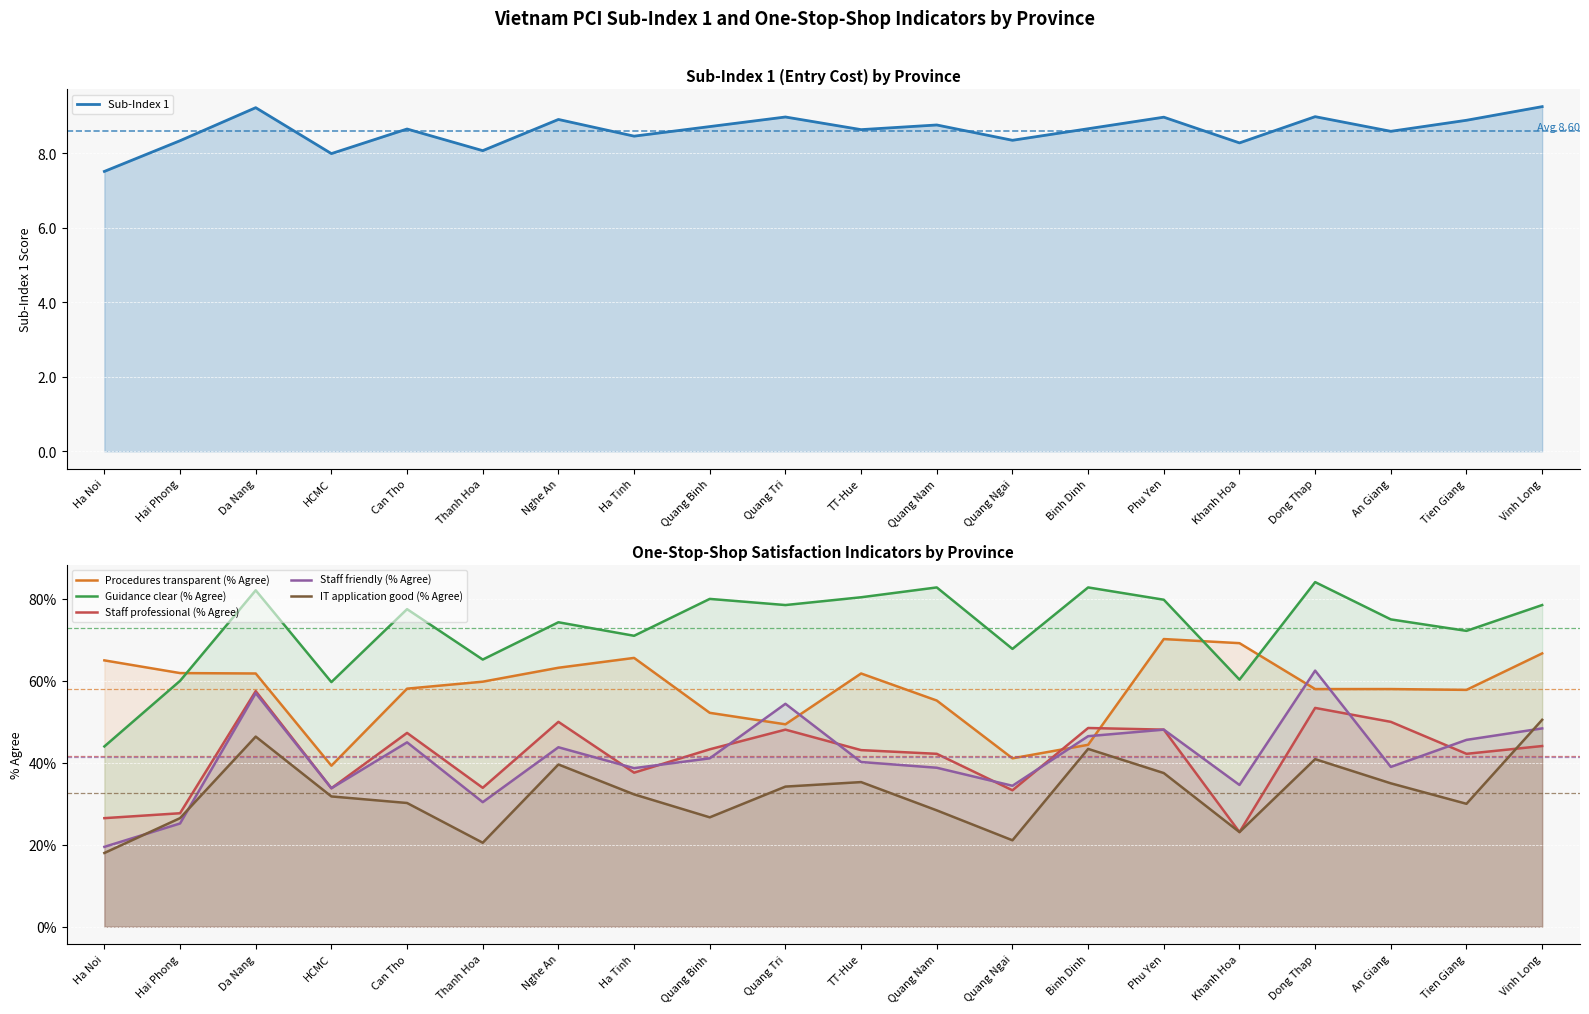

Reading right to left, extract all data points from this chart.

Sub-Index 1: Vinh Long=9.2	Tien Giang=8.9	An Giang=8.6	Dong Thap=9.0	Khanh Hoa=8.3	Phu Yen=9.0	Binh Dinh=8.7	Quang Ngai=8.3	Quang Nam=8.8	TT-Hue=8.6	Quang Tri=9.0	Quang Binh=8.7	Ha Tinh=8.5	Nghe An=8.9	Thanh Hoa=8.1	Can Tho=8.6	HCMC=8.0	Da Nang=9.2	Hai Phong=8.3	Ha Noi=7.5
Procedures transparent (% Agree): Vinh Long=0.7	Tien Giang=0.6	An Giang=0.6	Dong Thap=0.6	Khanh Hoa=0.7	Phu Yen=0.7	Binh Dinh=0.4	Quang Ngai=0.4	Quang Nam=0.6	TT-Hue=0.6	Quang Tri=0.5	Quang Binh=0.5	Ha Tinh=0.7	Nghe An=0.6	Thanh Hoa=0.6	Can Tho=0.6	HCMC=0.4	Da Nang=0.6	Hai Phong=0.6	Ha Noi=0.7
Guidance clear (% Agree): Vinh Long=0.8	Tien Giang=0.7	An Giang=0.8	Dong Thap=0.8	Khanh Hoa=0.6	Phu Yen=0.8	Binh Dinh=0.8	Quang Ngai=0.7	Quang Nam=0.8	TT-Hue=0.8	Quang Tri=0.8	Quang Binh=0.8	Ha Tinh=0.7	Nghe An=0.7	Thanh Hoa=0.7	Can Tho=0.8	HCMC=0.6	Da Nang=0.8	Hai Phong=0.6	Ha Noi=0.4
Staff professional (% Agree): Vinh Long=0.4	Tien Giang=0.4	An Giang=0.5	Dong Thap=0.5	Khanh Hoa=0.2	Phu Yen=0.5	Binh Dinh=0.5	Quang Ngai=0.3	Quang Nam=0.4	TT-Hue=0.4	Quang Tri=0.5	Quang Binh=0.4	Ha Tinh=0.4	Nghe An=0.5	Thanh Hoa=0.3	Can Tho=0.5	HCMC=0.3	Da Nang=0.6	Hai Phong=0.3	Ha Noi=0.3
Staff friendly (% Agree): Vinh Long=0.5	Tien Giang=0.5	An Giang=0.4	Dong Thap=0.6	Khanh Hoa=0.3	Phu Yen=0.5	Binh Dinh=0.5	Quang Ngai=0.3	Quang Nam=0.4	TT-Hue=0.4	Quang Tri=0.5	Quang Binh=0.4	Ha Tinh=0.4	Nghe An=0.4	Thanh Hoa=0.3	Can Tho=0.5	HCMC=0.3	Da Nang=0.6	Hai Phong=0.3	Ha Noi=0.2
IT application good (% Agree): Vinh Long=0.5	Tien Giang=0.3	An Giang=0.3	Dong Thap=0.4	Khanh Hoa=0.2	Phu Yen=0.4	Binh Dinh=0.4	Quang Ngai=0.2	Quang Nam=0.3	TT-Hue=0.4	Quang Tri=0.3	Quang Binh=0.3	Ha Tinh=0.3	Nghe An=0.4	Thanh Hoa=0.2	Can Tho=0.3	HCMC=0.3	Da Nang=0.5	Hai Phong=0.3	Ha Noi=0.2